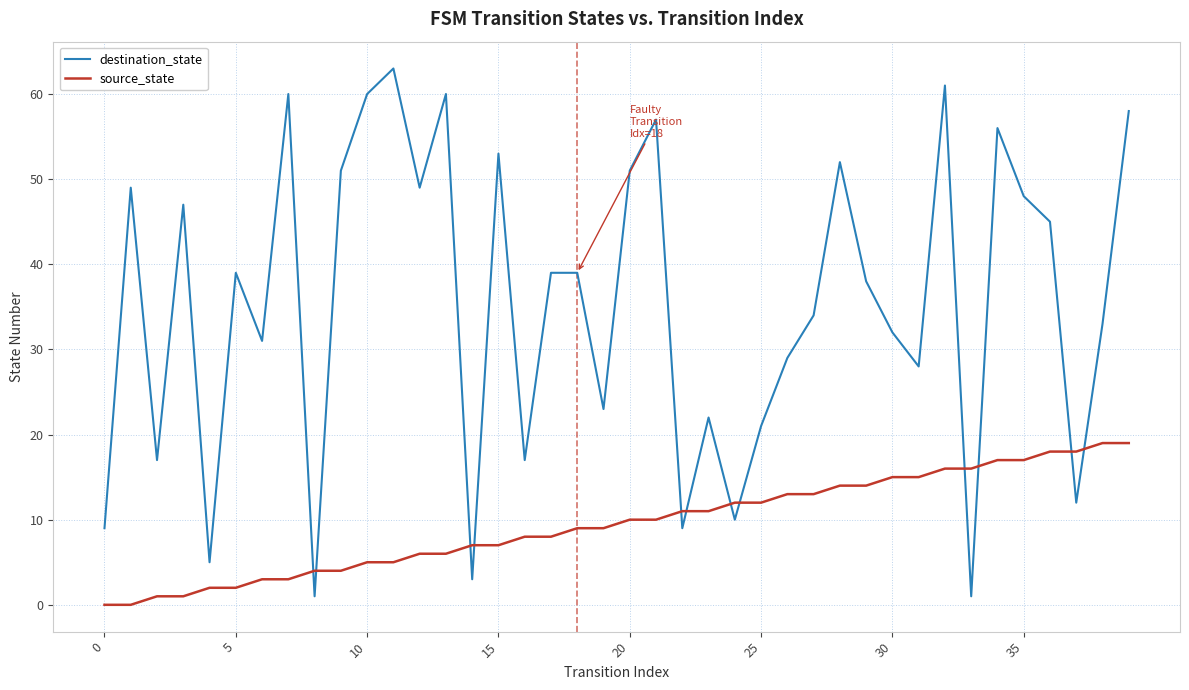

What are all the series names shown in the legend?

destination_state, source_state